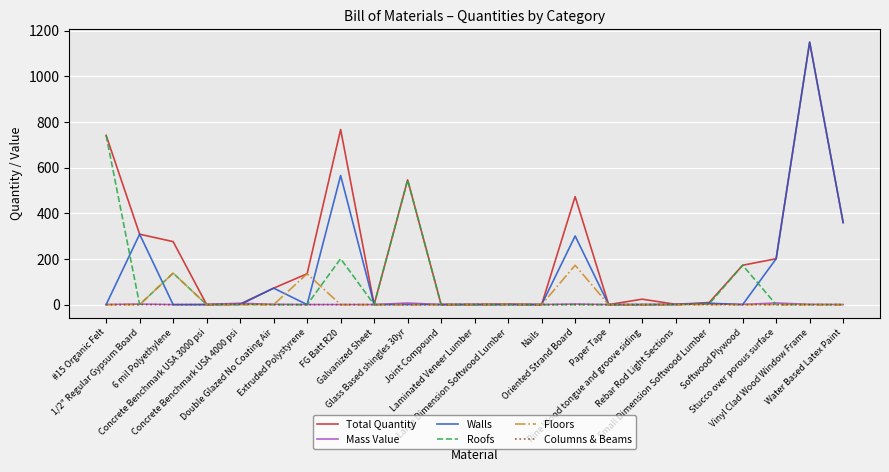

What is the average value of the Roofs series?

78.4